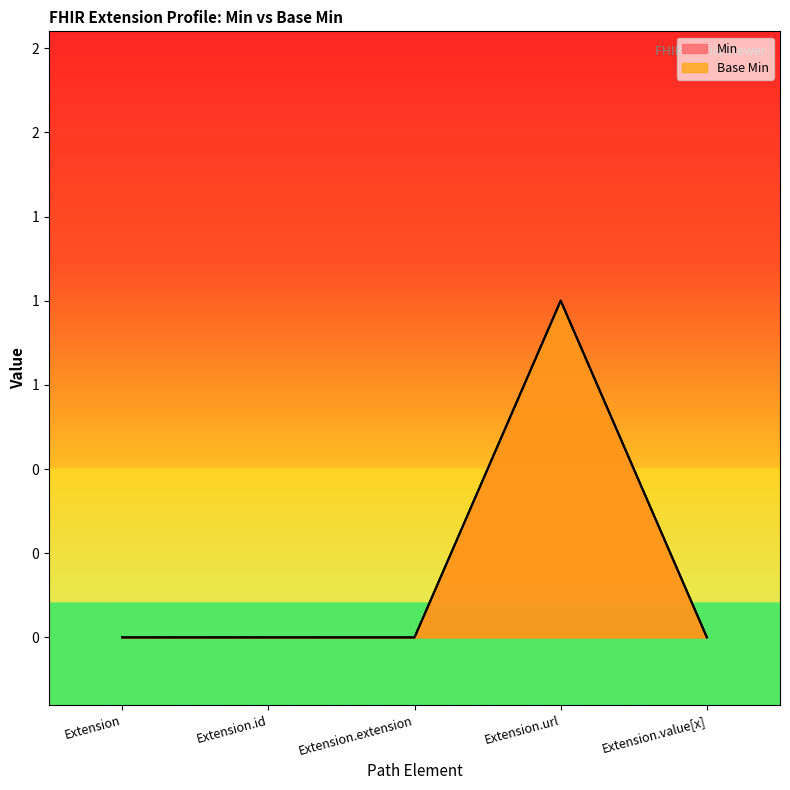

How many values in the Min series exceed 0?

1